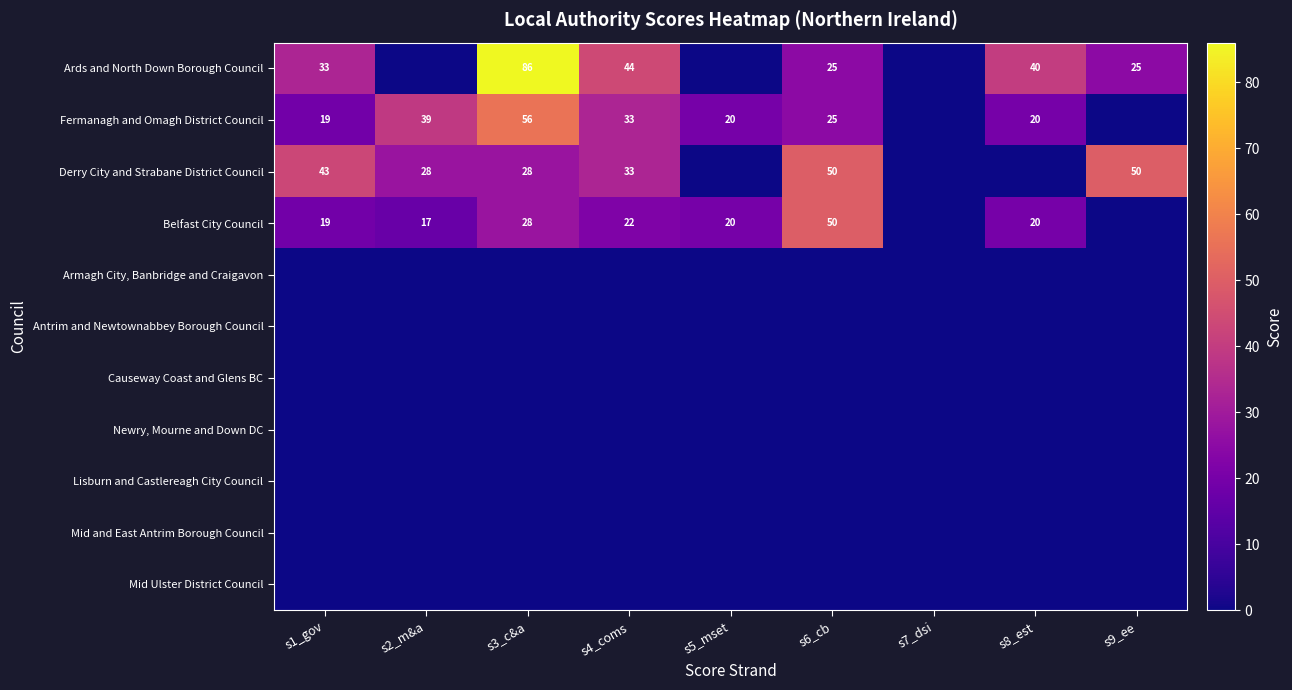

At how many categories does at least one series exceed 69?

1